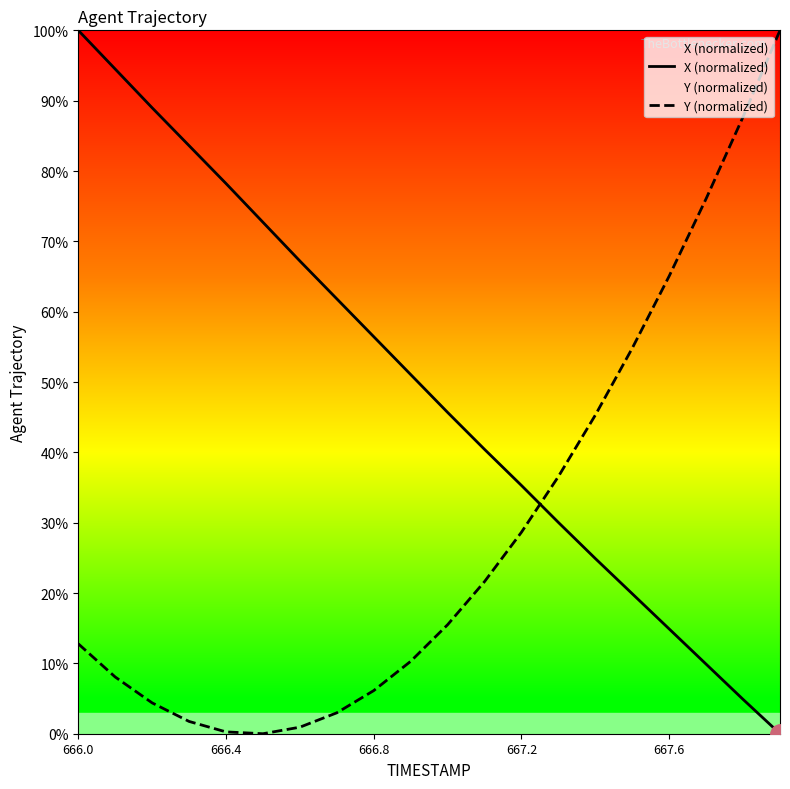

What is the difference between the maximum and minimum values in the Y (normalized) series?

100.0